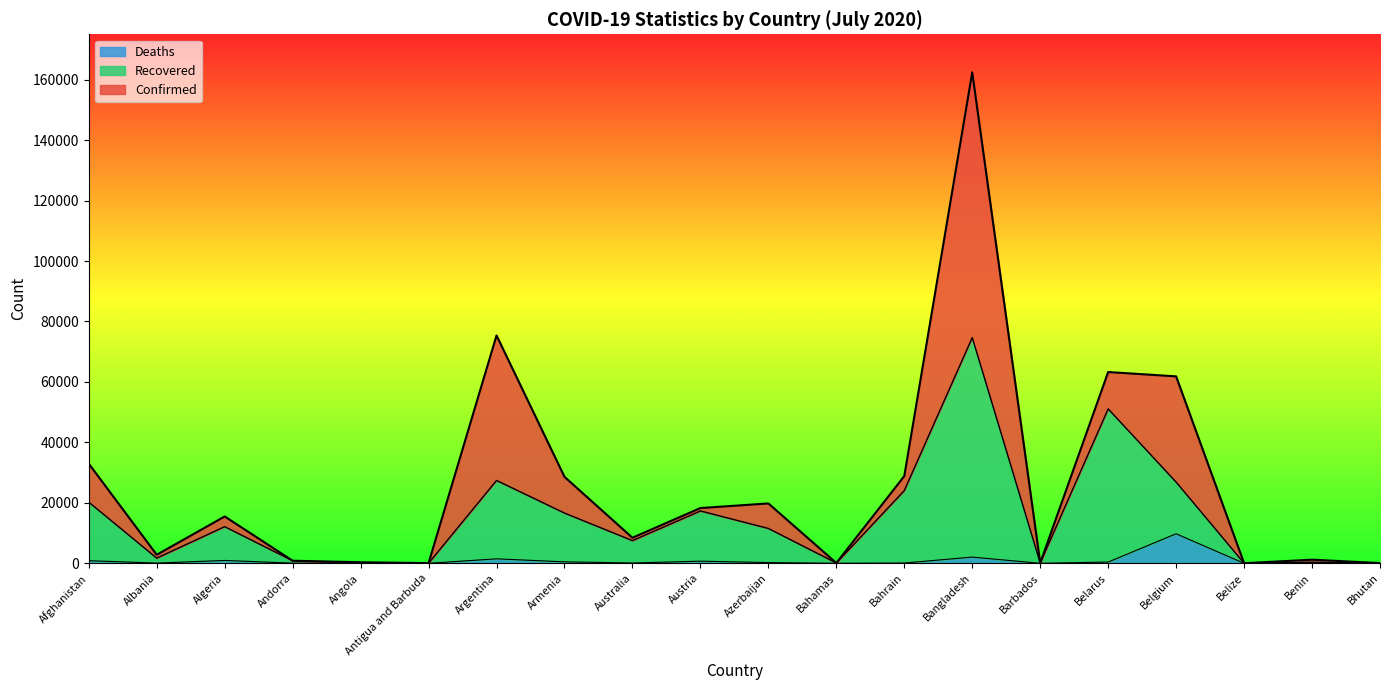

What is the label of the 3rd point from the left?

Algeria